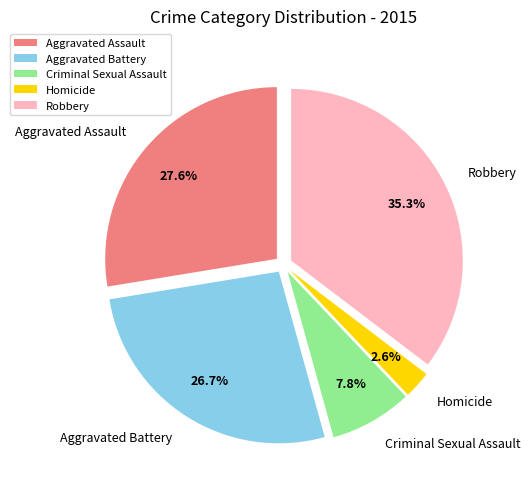

How many segments does this pie chart have?

5